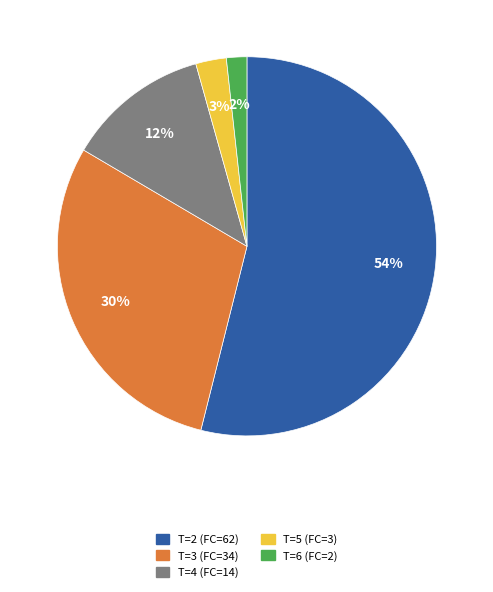

Is there a majority slice in this chart?

Yes